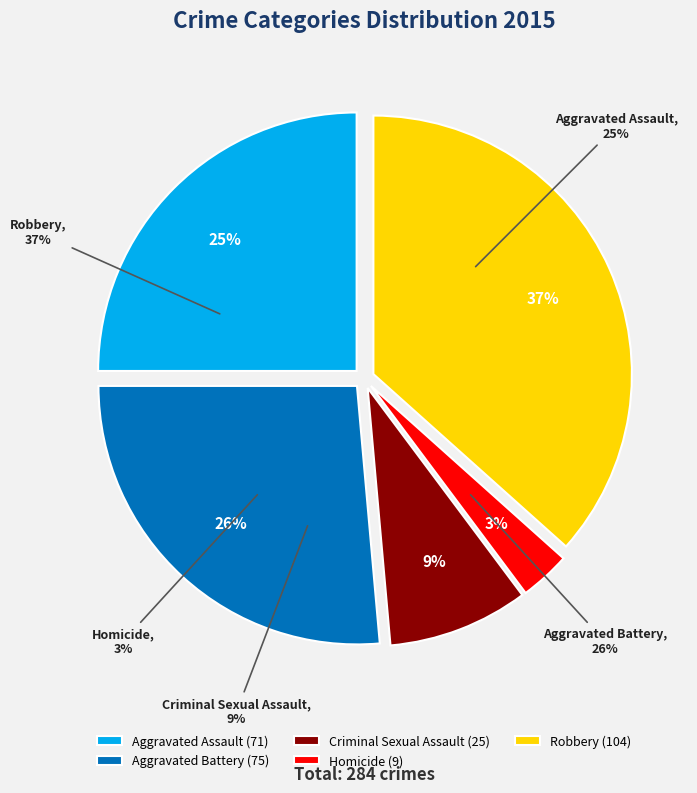

What is the change in value from Aggravated Battery to Robbery?

+29